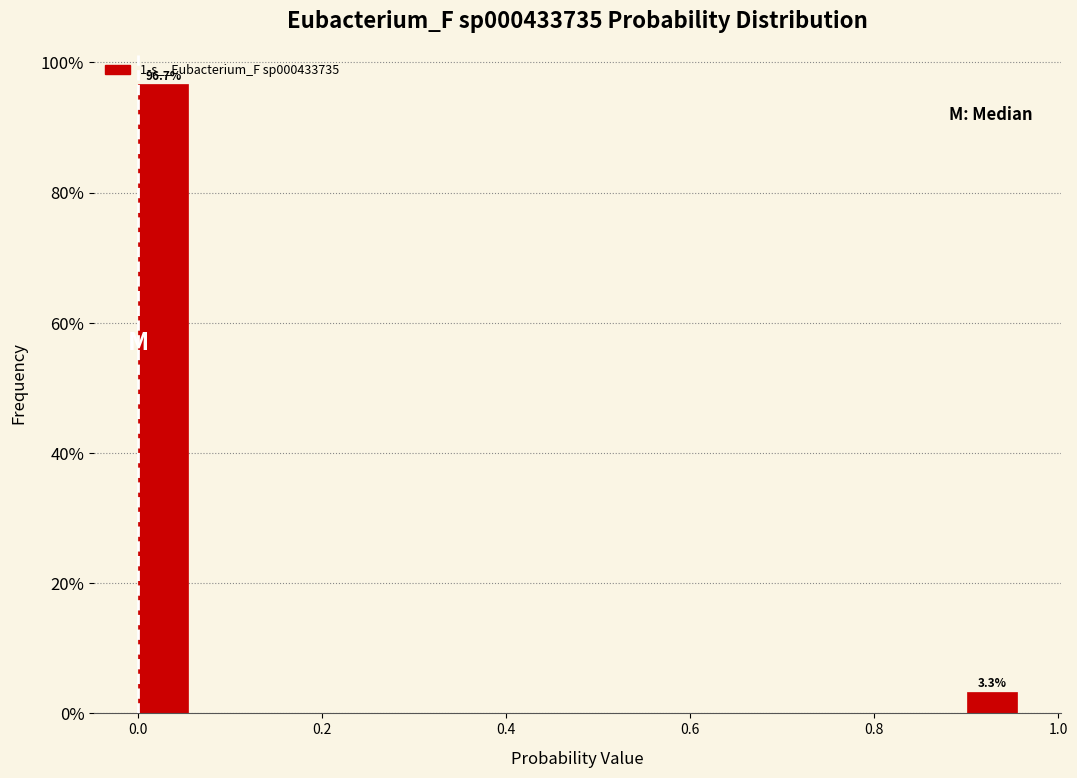

Read against the x-axis, roughly where is the centre of the tallest bar?

0.02